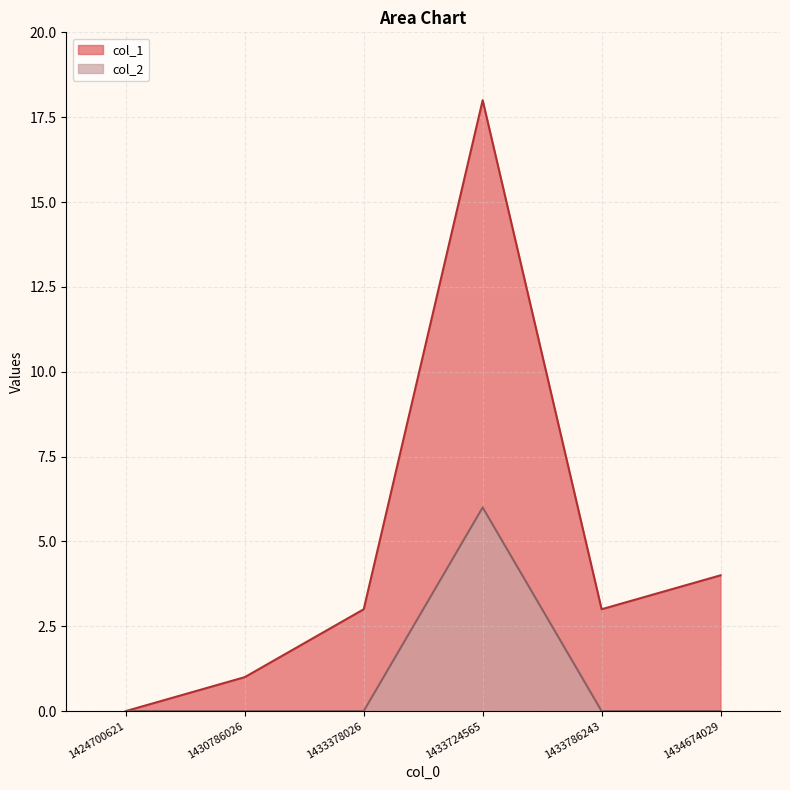

What is the maximum value shown in the chart?

18